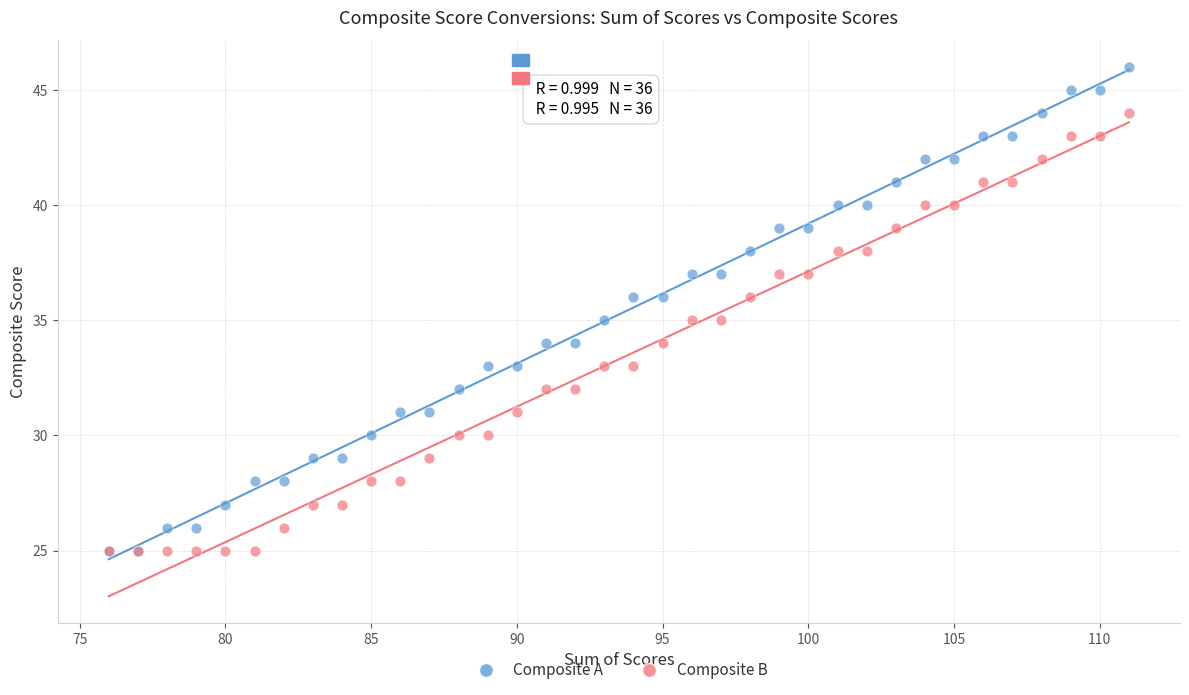

Which series has the largest Y range (max minus min)?

Composite A